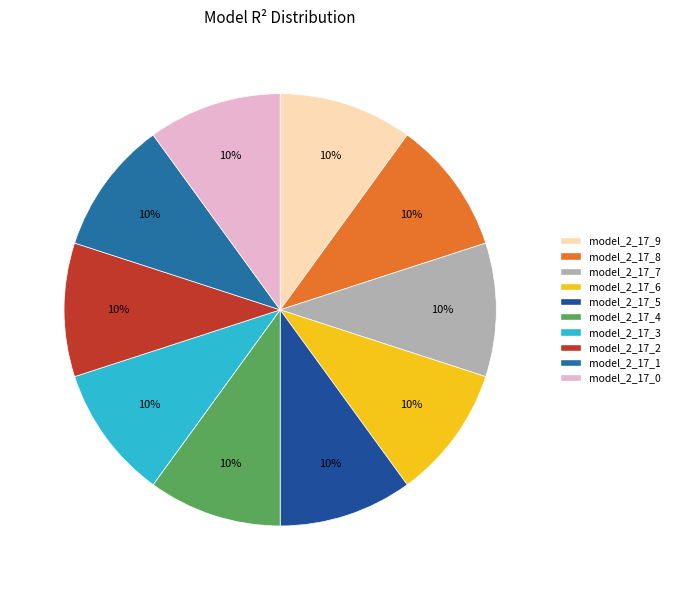

How many slices are in this pie chart?

10